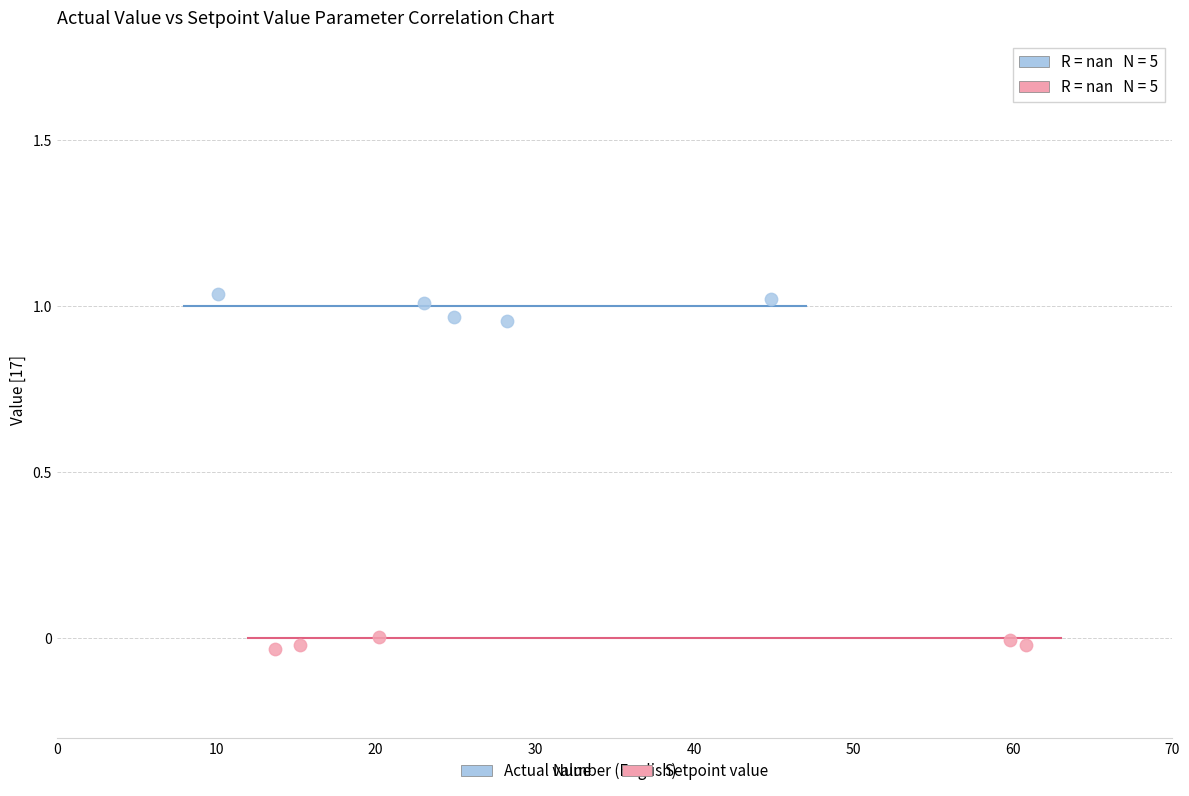

Which series contains the lowest Y value?

Setpoint value